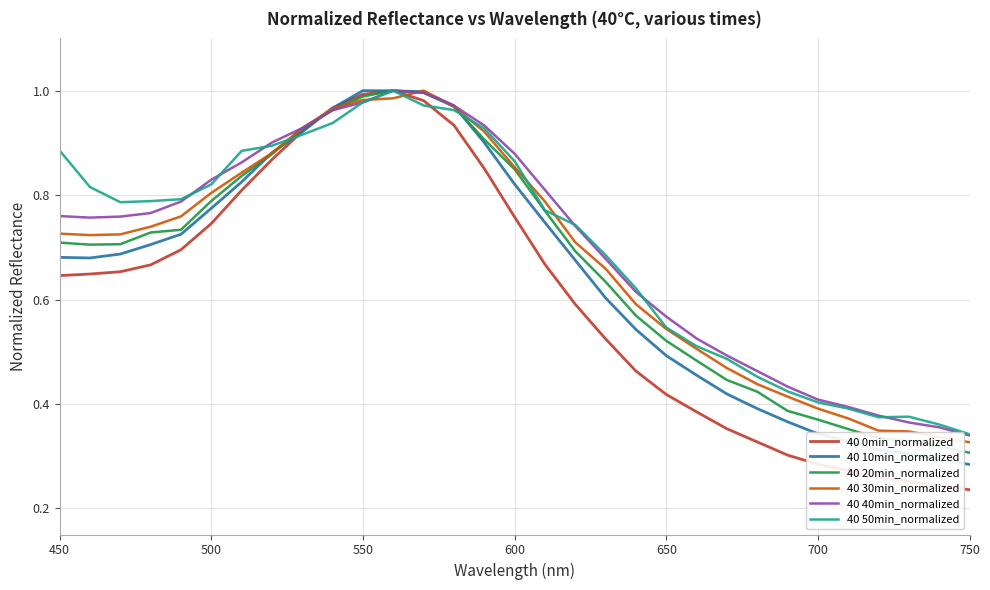

Which series has the largest range (max minus min)?

40 0min_normalized